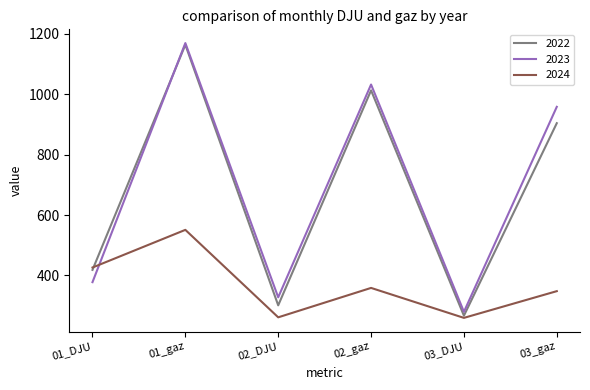

What is the average value of the 2024 series?

367.6